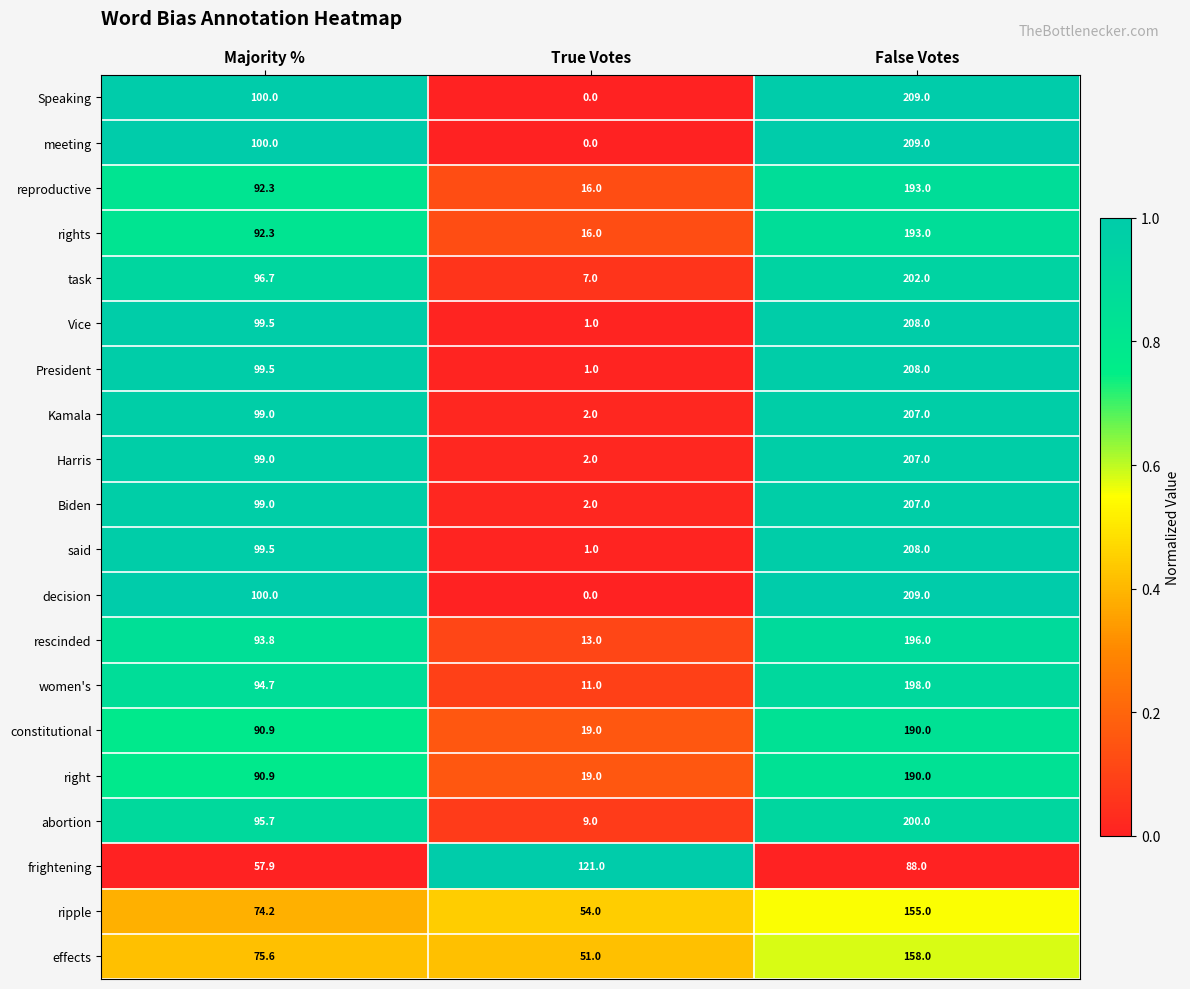

Is it true that President equals 99.5 at Majority %?

True